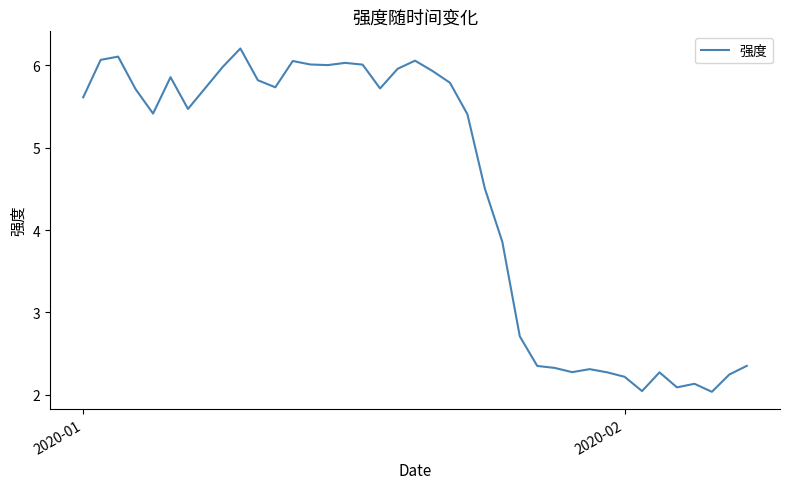

What is the smallest value displayed?

2.0